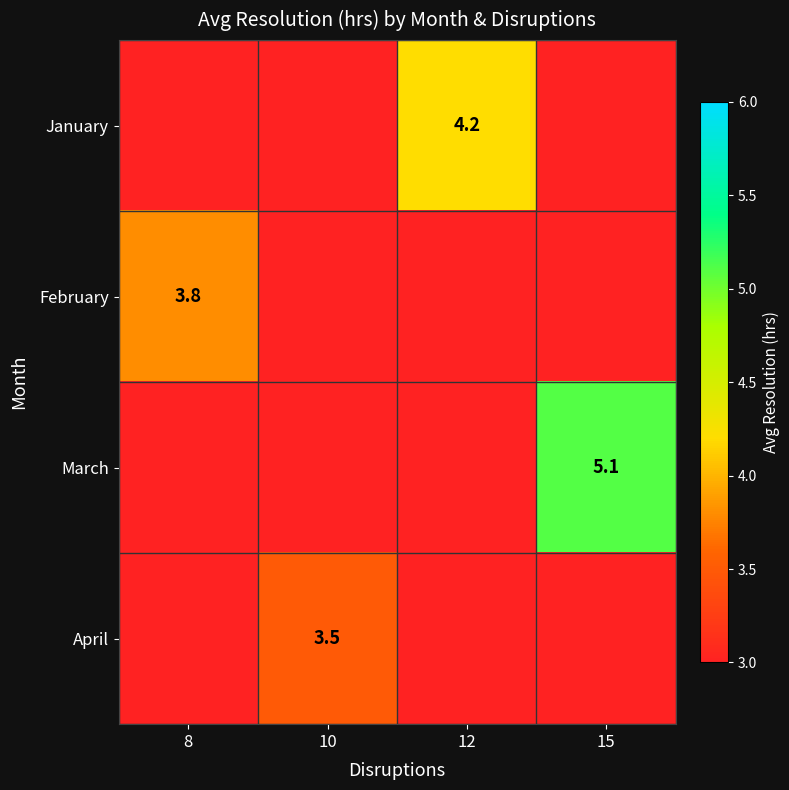

Which category has the lowest value across all series?

8